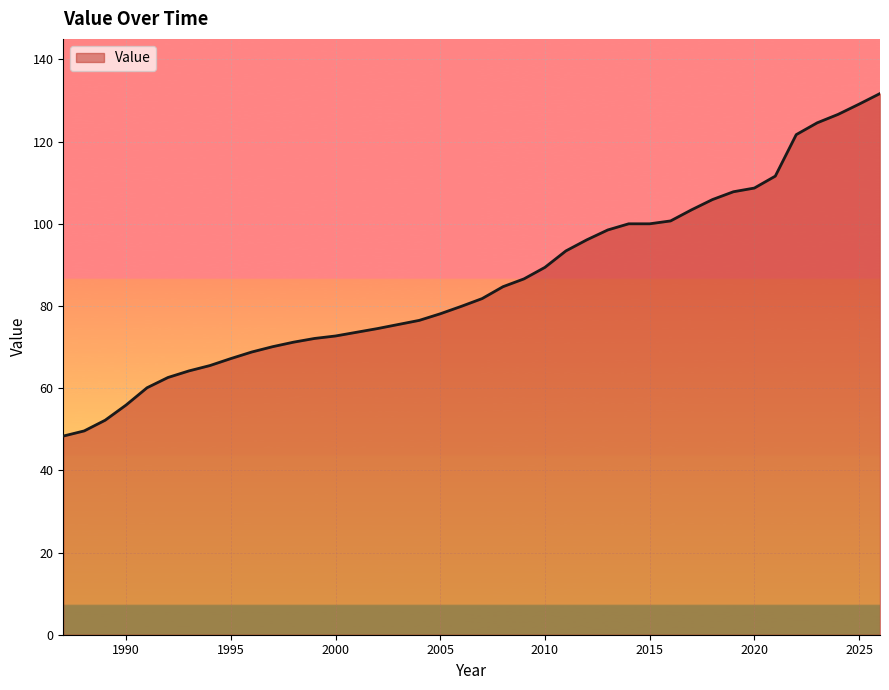

What is the difference between the second highest and second lowest values?

79.5